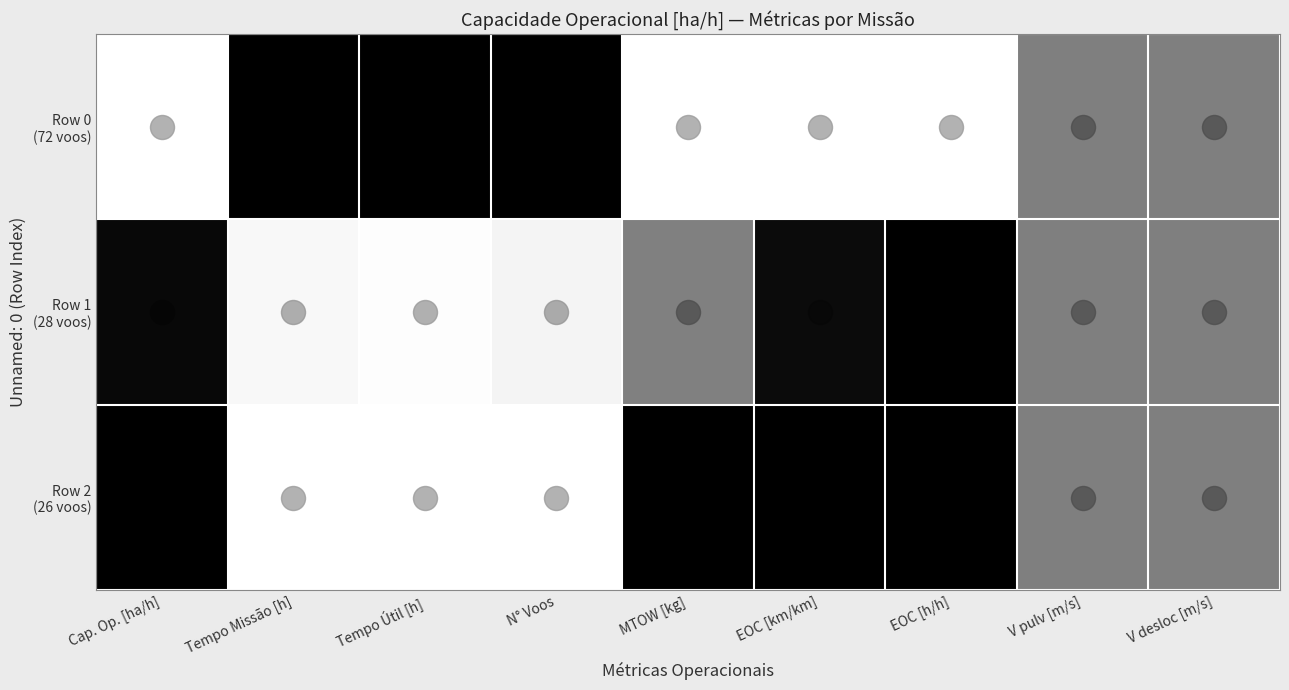

What is the maximum value shown in the chart?

1.0